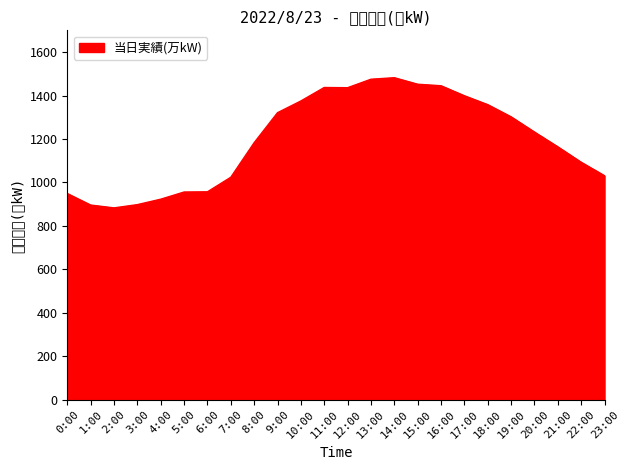

What is the smallest value displayed?

883